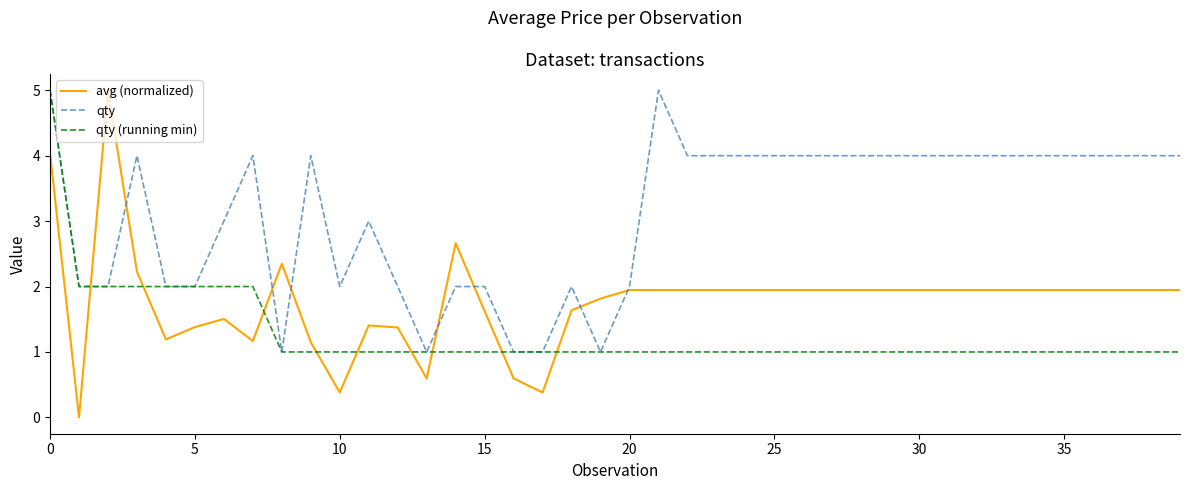

Which series has the widest spread of values?

avg (normalized)